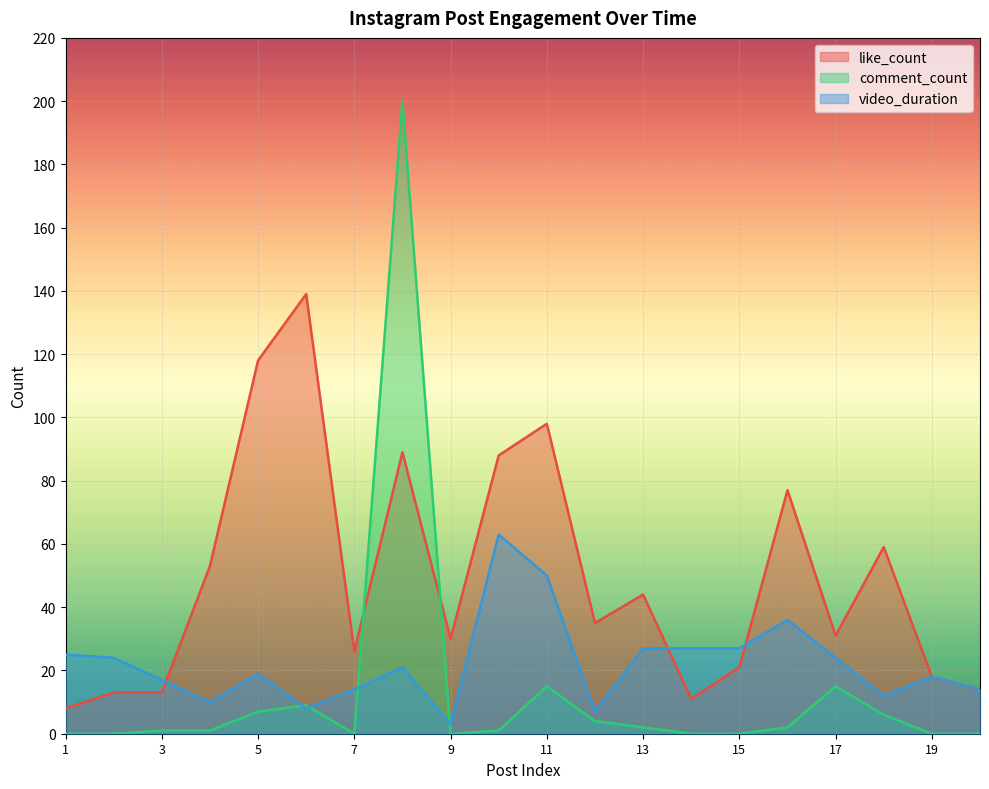

Which series has the widest spread of values?

comment_count